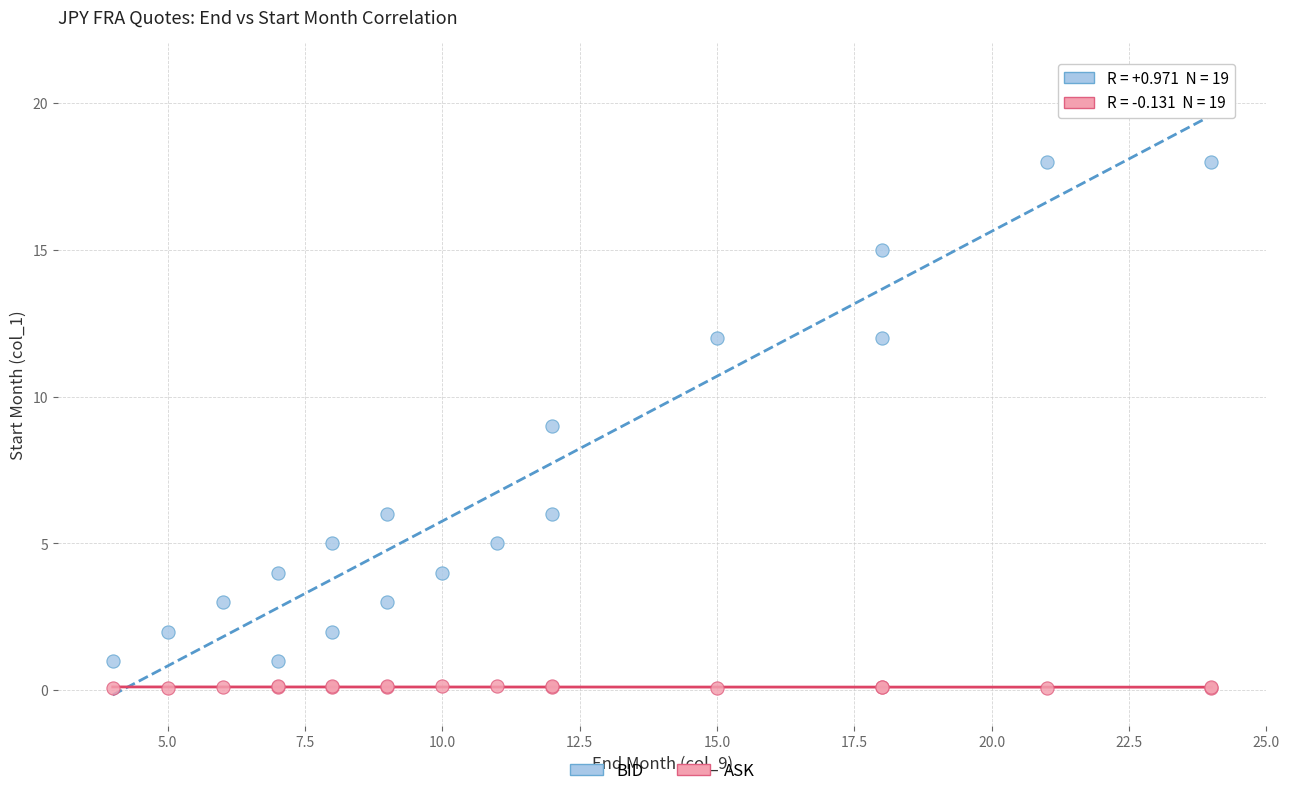

Across all series, what Y value is closest to 10?

9.0